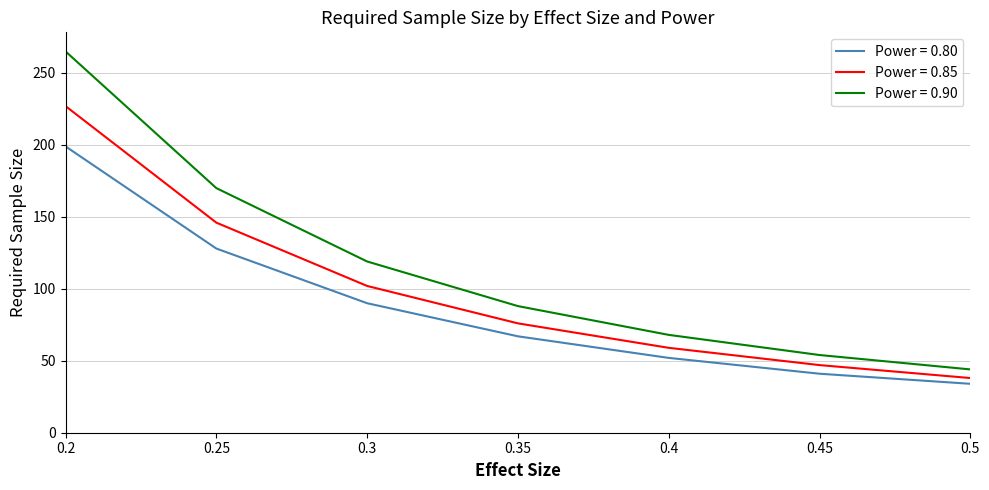

At which category is the sum across all series the highest?

0.2